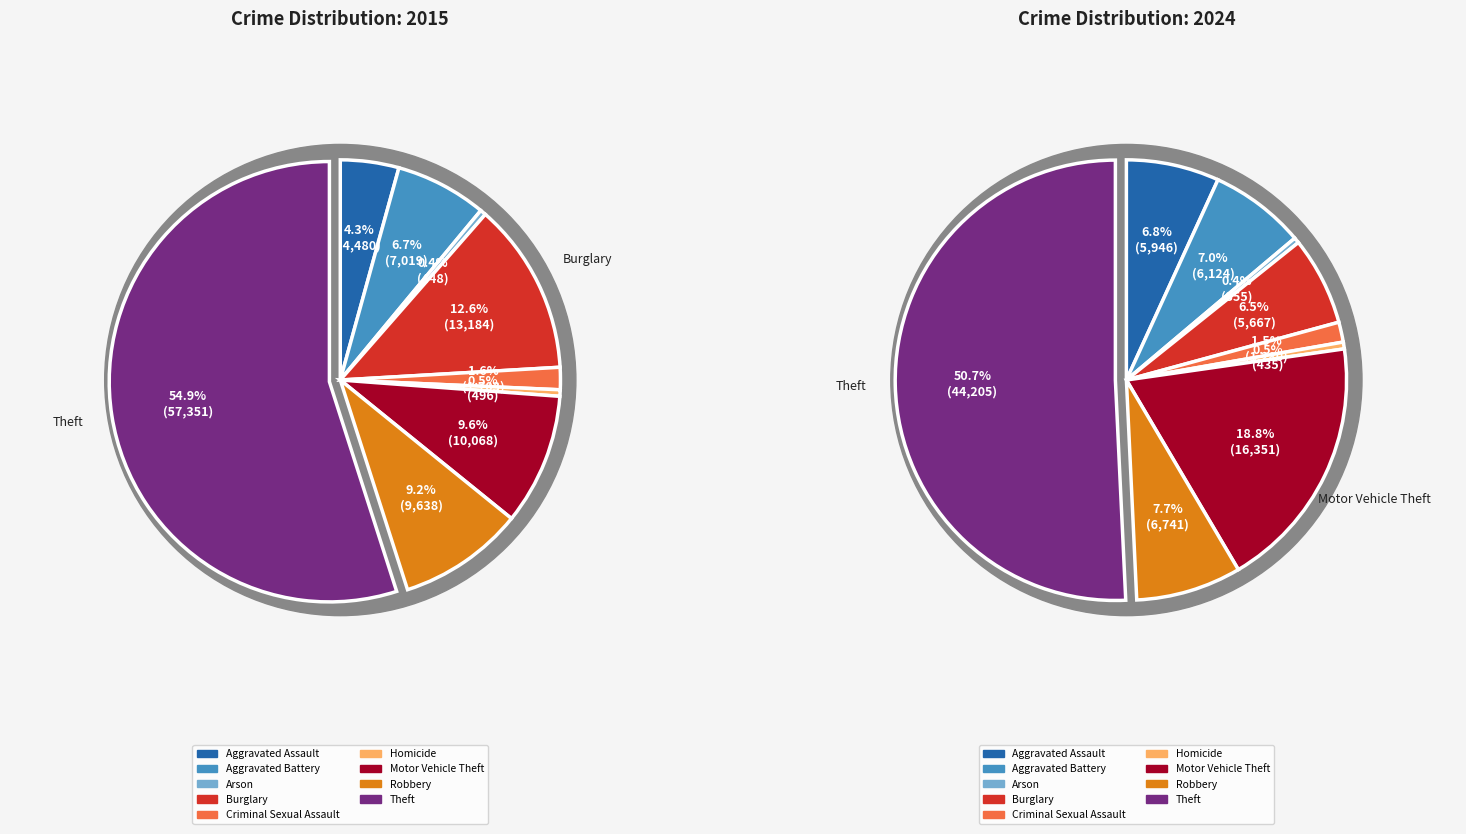

Between 7 and 4, which is larger?

7